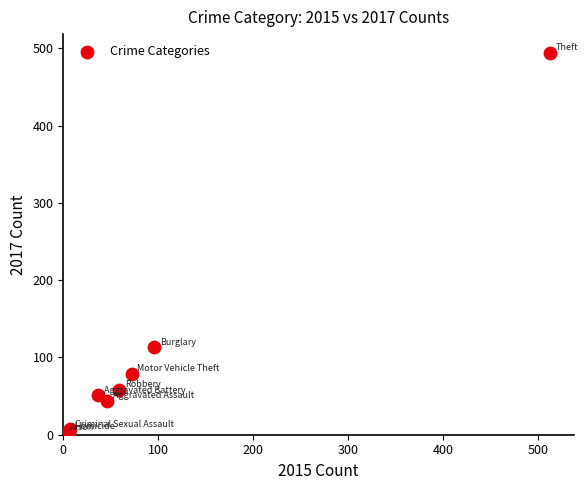

What Y value in the scatter plot is closest to 248?

113